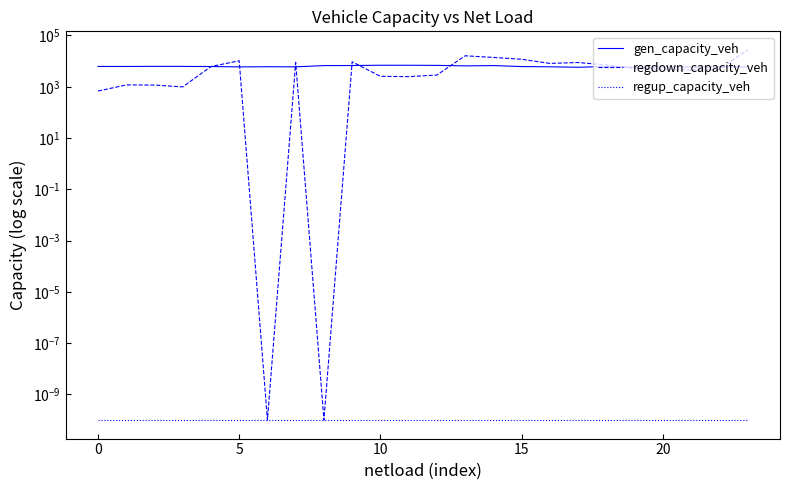

True or false: regdown_capacity_veh and regup_capacity_veh cross at least once.

False